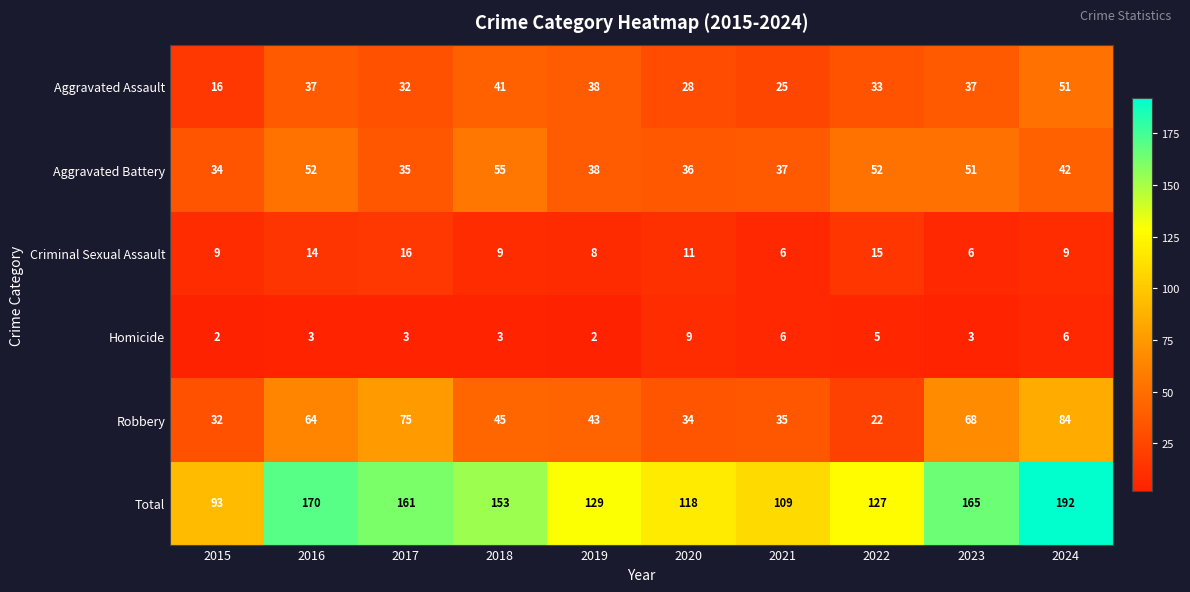

Is it true that Aggravated Assault equals 51 at 2024?

True